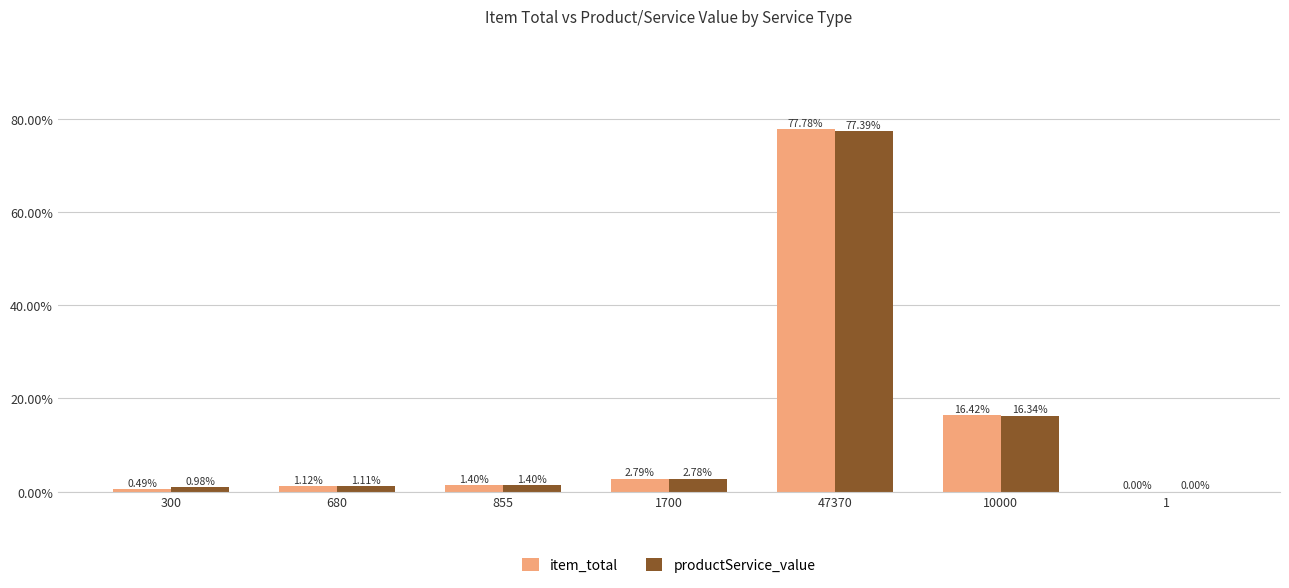

Count the number of categories in the chart.

7